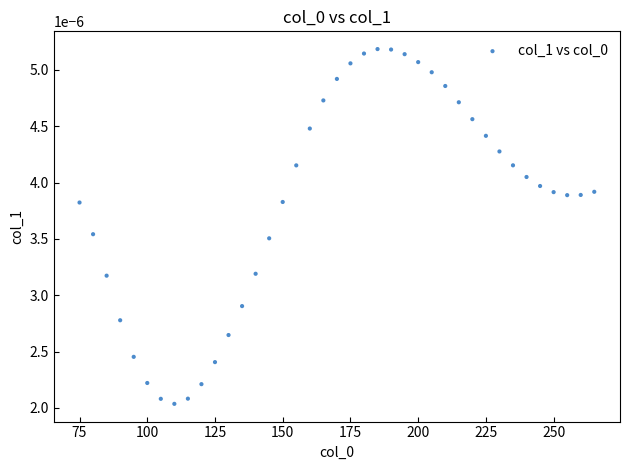

What is the range of X values (max minus min)?

190.0